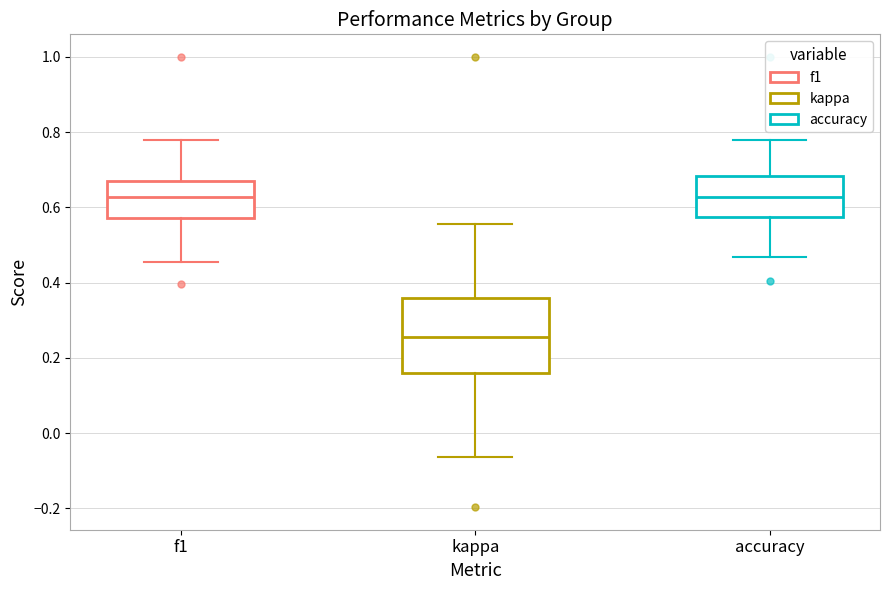

Reading left to right, read every box against the y-axis: the position of its median line, the range the box covers, and the ends of its whiskers. The values are not printed on the chart, so give them approximately, as read against the axis.

f1: median 0.62, box 0.58 to 0.66, whiskers 0.46 to 0.78
kappa: median 0.26, box 0.16 to 0.36, whiskers -0.06 to 0.56
accuracy: median 0.62, box 0.58 to 0.68, whiskers 0.46 to 0.78